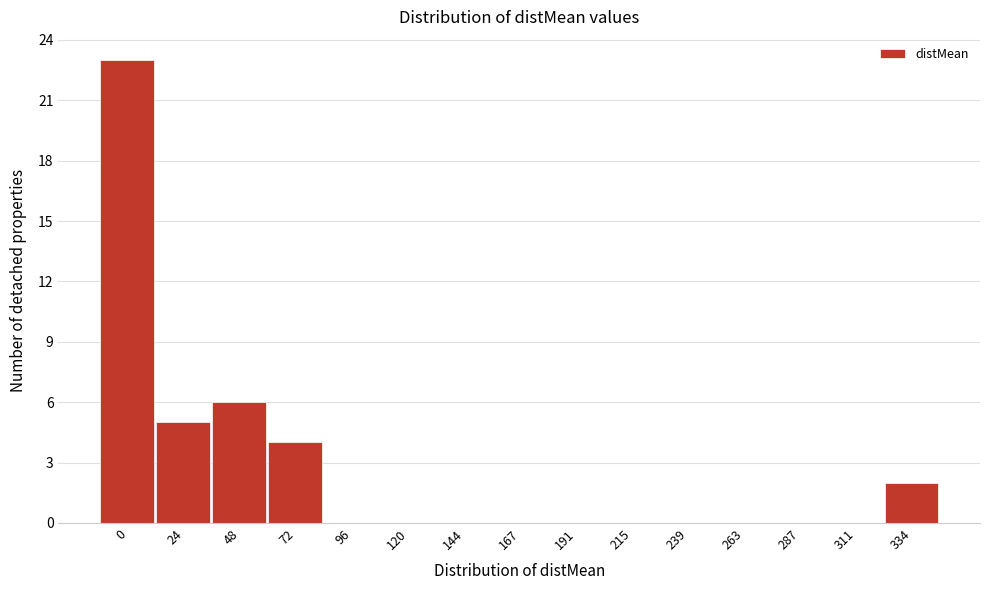

Reading left to right, what are all the values shown in this chart?

0=23	24=5	48=6	72=4	96=0	120=0	144=0	167=0	191=0	215=0	239=0	263=0	287=0	311=0	334=2